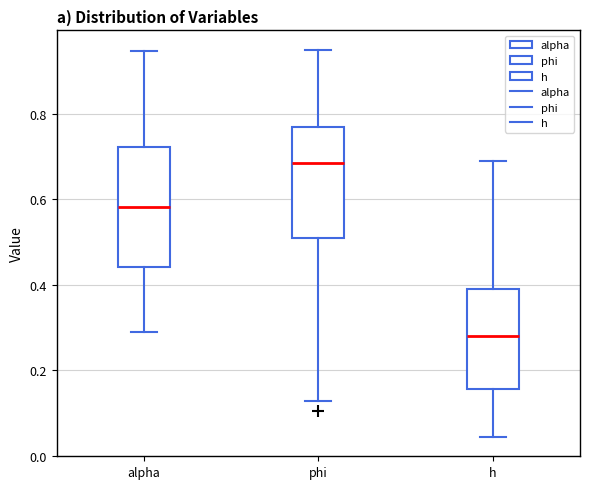

Comparing the boxes themselves (not the whiskers), which one is the tallest?

alpha